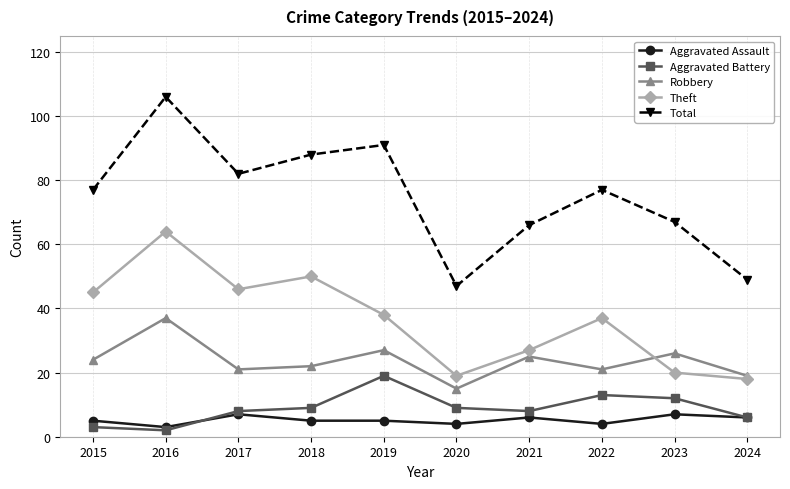

Rank the series by their maximum value, from lowest to highest.

Aggravated Assault, Aggravated Battery, Robbery, Theft, Total